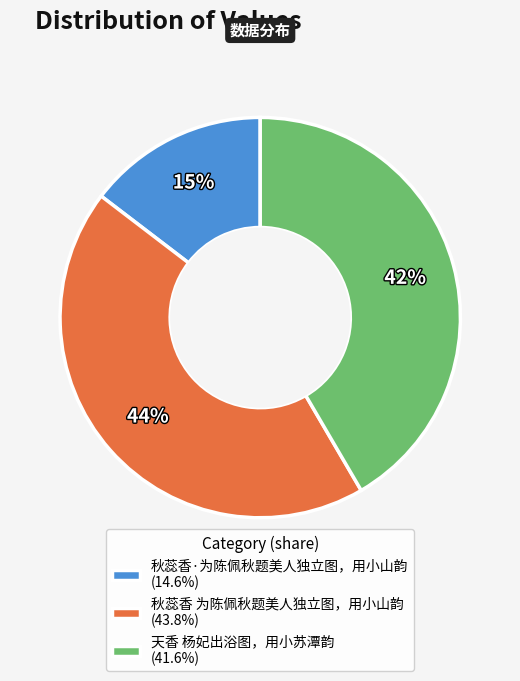

The 秋蕊香 为陈佩秋题美人独立图，用小山韵 slice represents 44% of the pie. True or false?

True